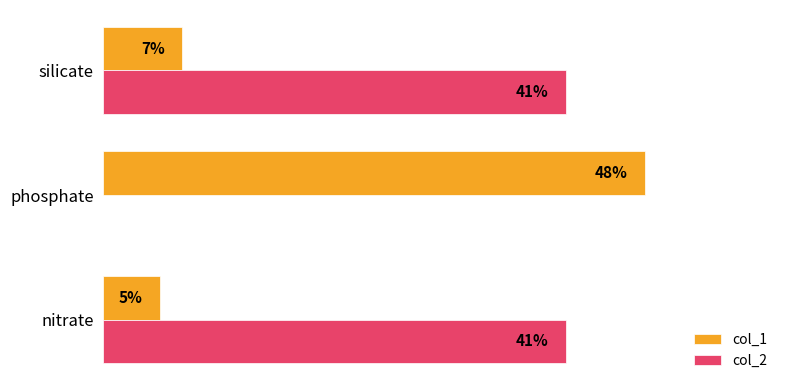

Which series has the largest total across all categories?

col_2